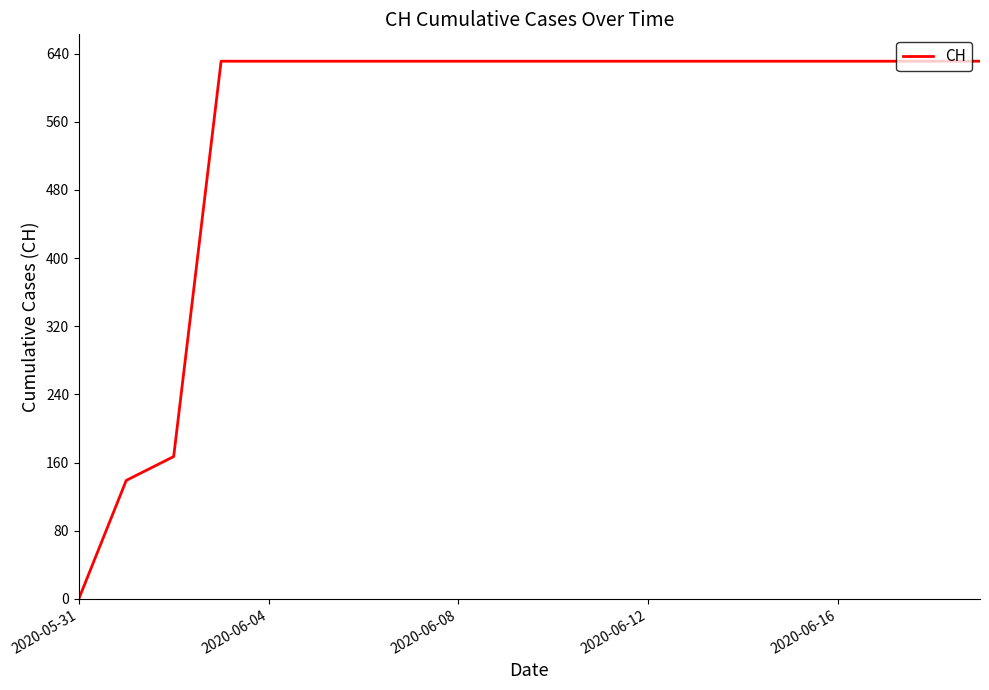

What is the greatest value displayed?

631